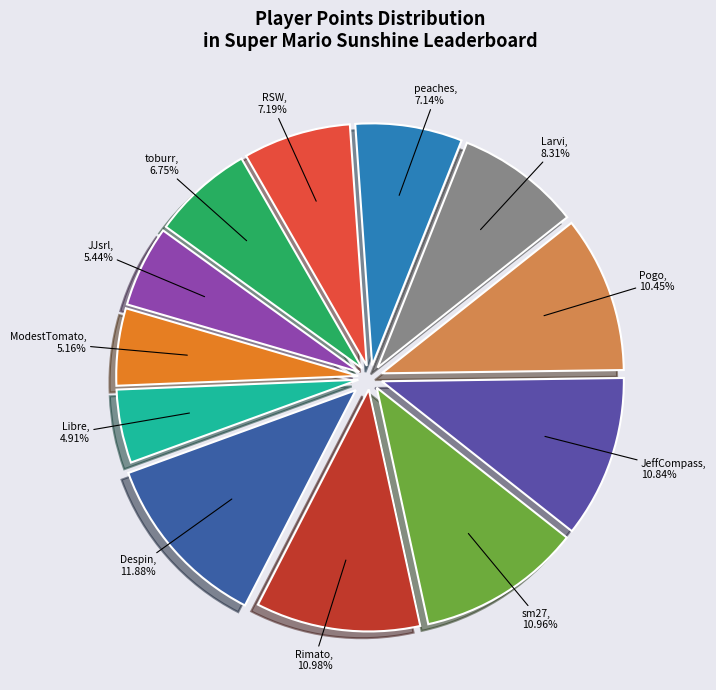

What is the total percentage of Larvi and ModestTomato?

13.5%